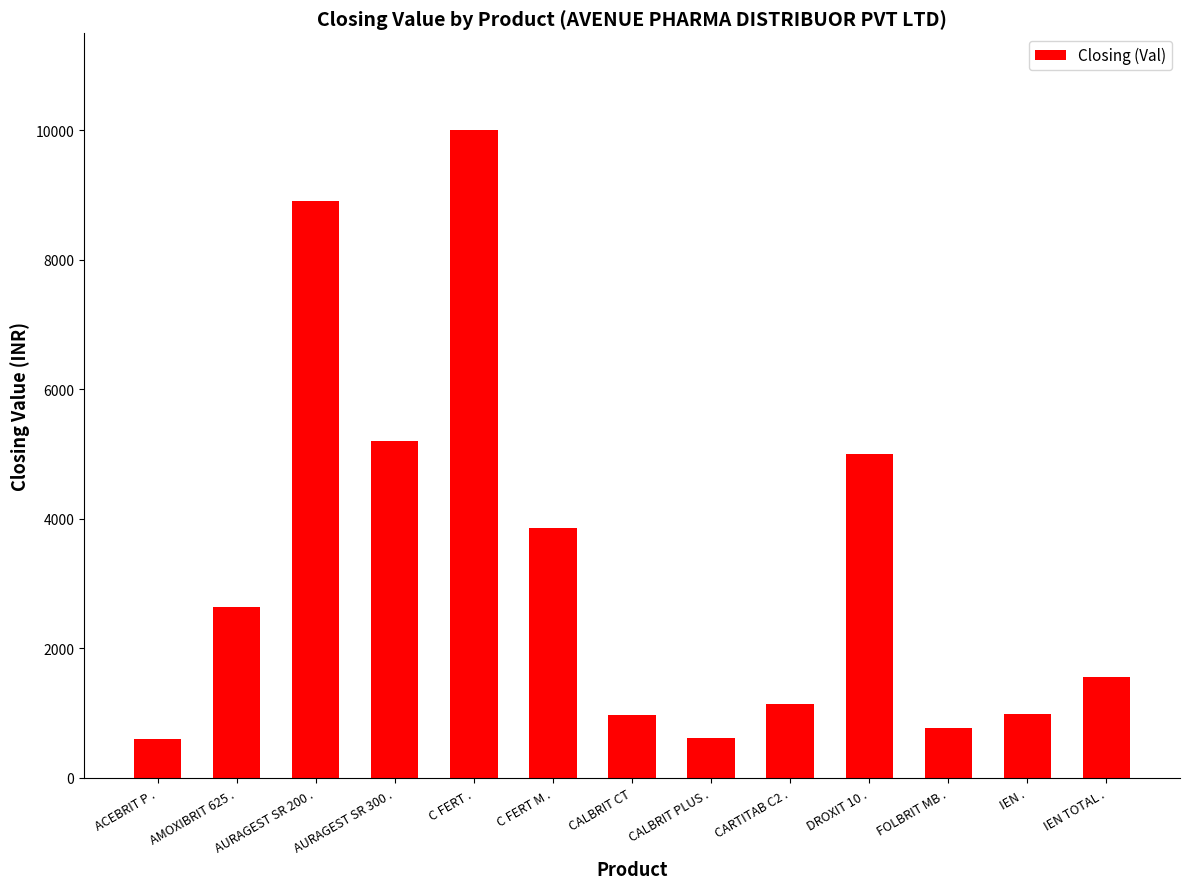

The chart shows a value of 8910.0 at AURAGEST SR 200 .. True or false?

True